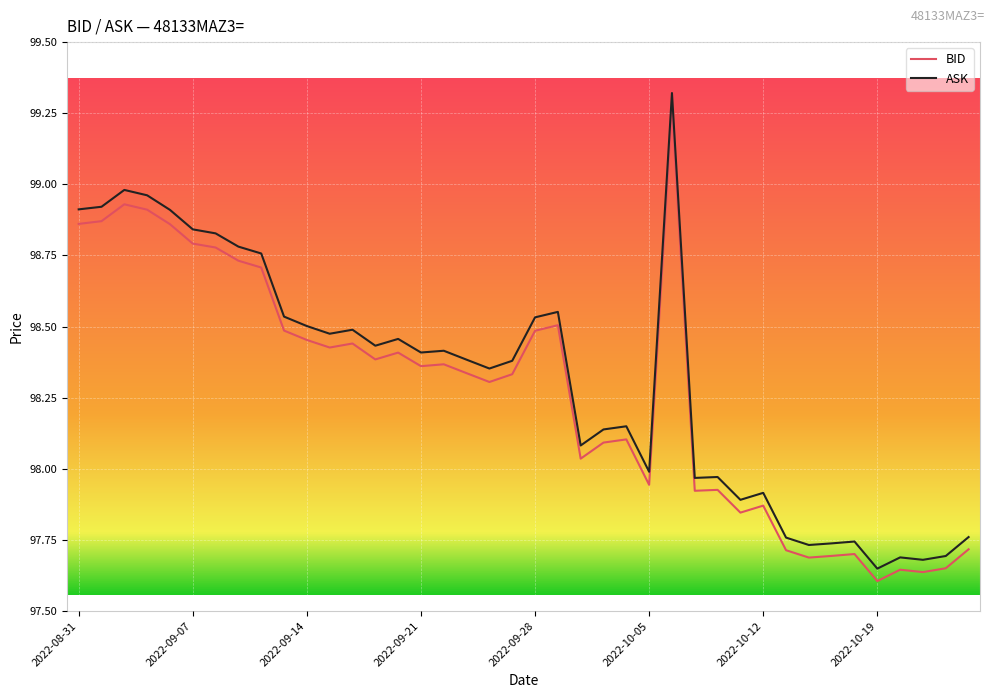

What are all the series names shown in the legend?

BID, ASK